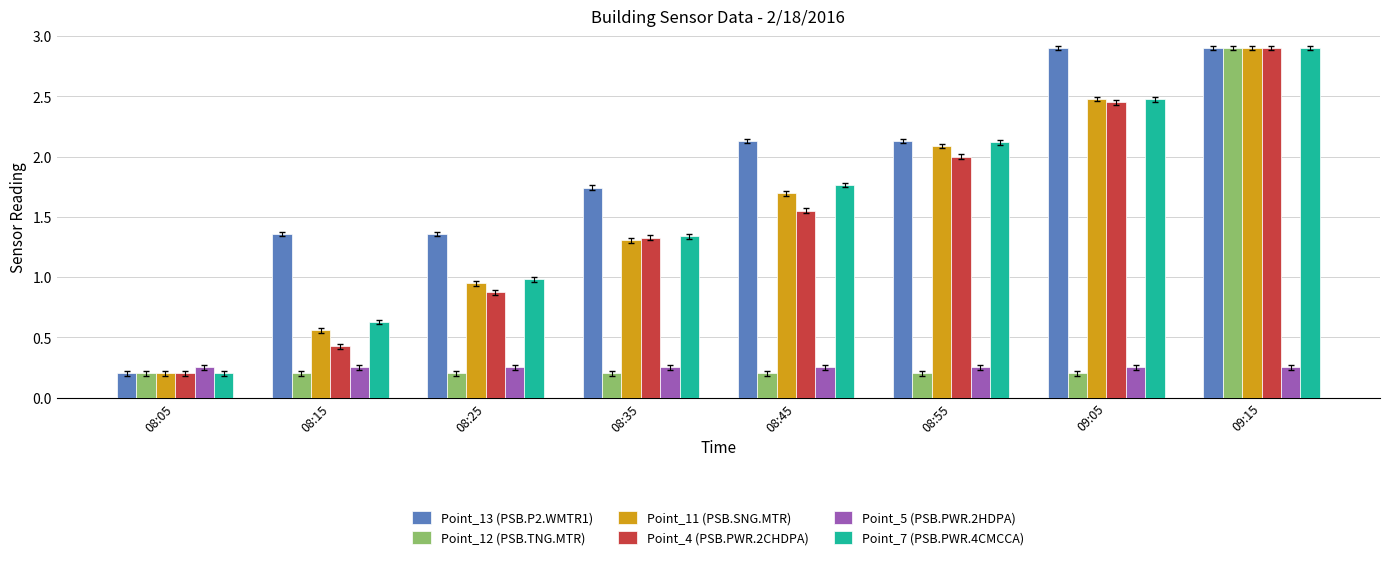

What position from the right is 08:45?

4